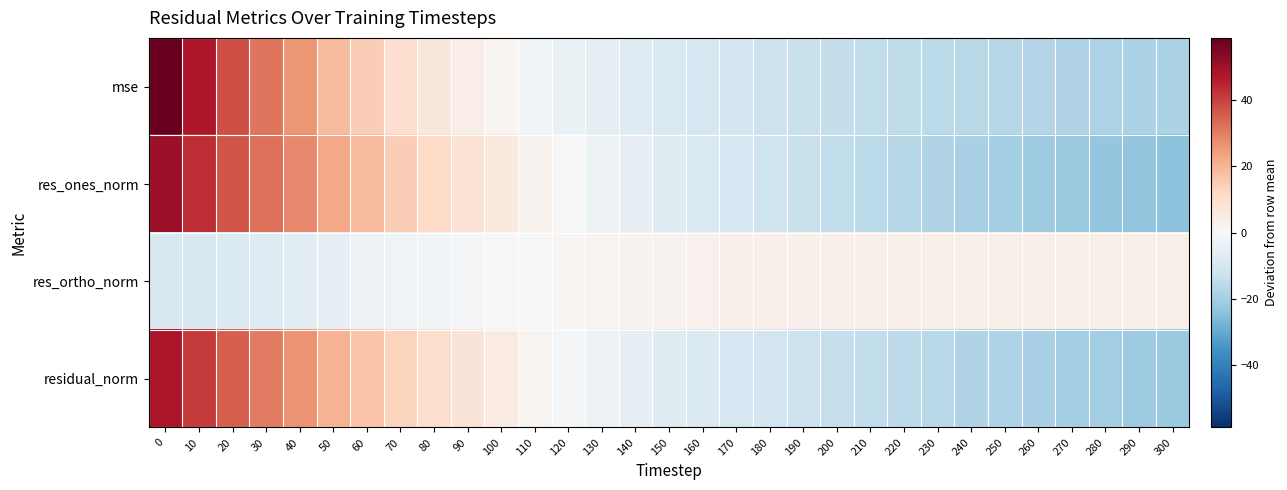

Between 160 and 140, which is larger?

140